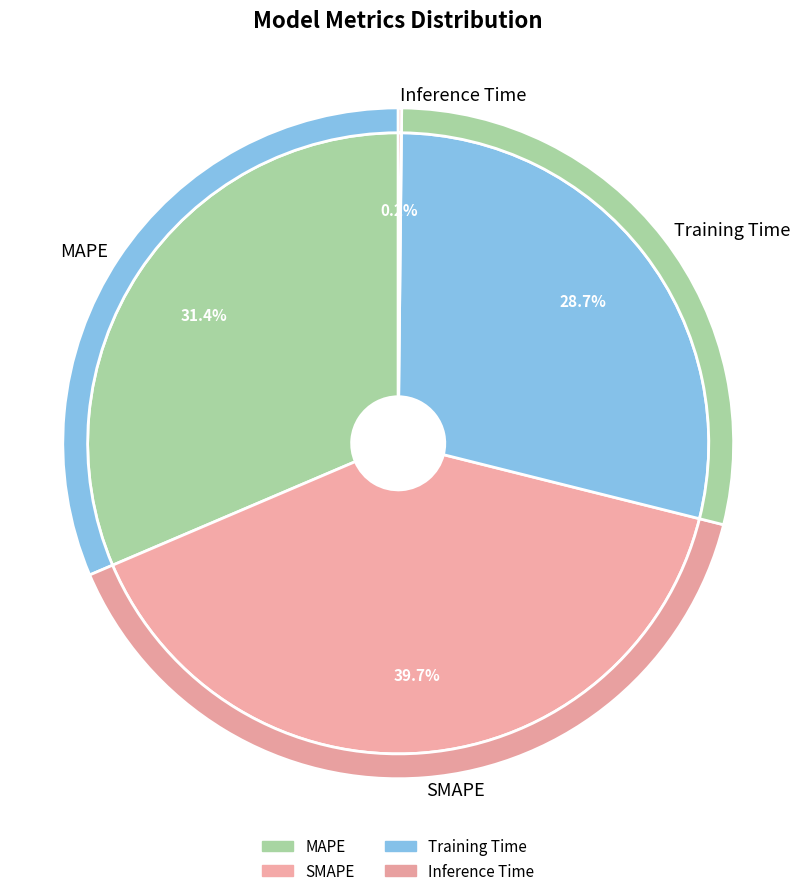

To the nearest percent, what is the combined percentage of Inference Time and MAPE?

32%